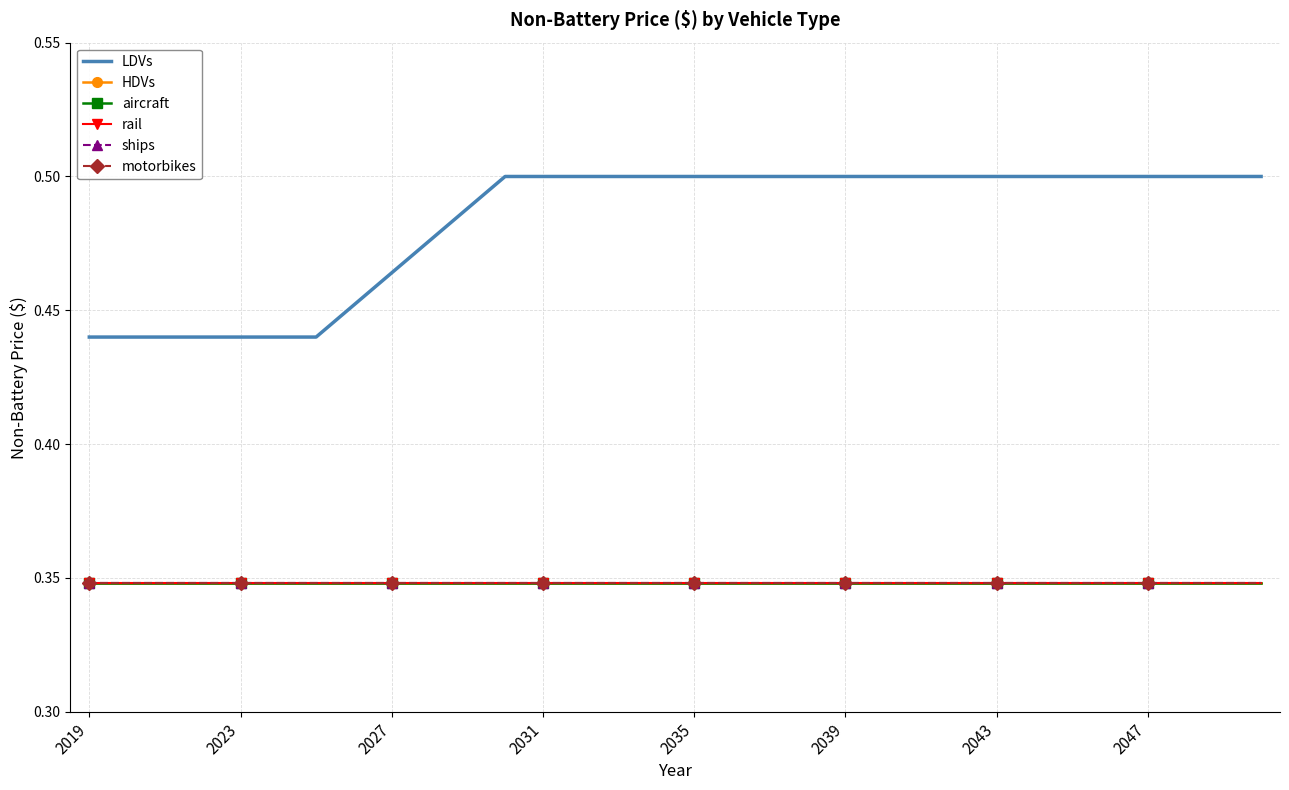

At how many categories does at least one series exceed 0?

32